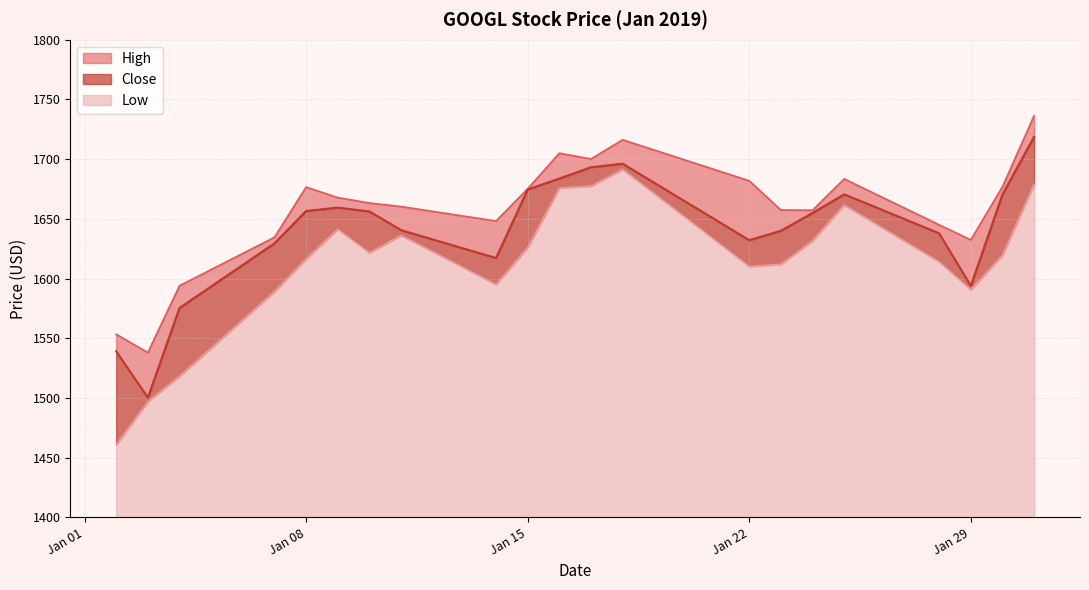

True or false: High and Low cross at least once.

False